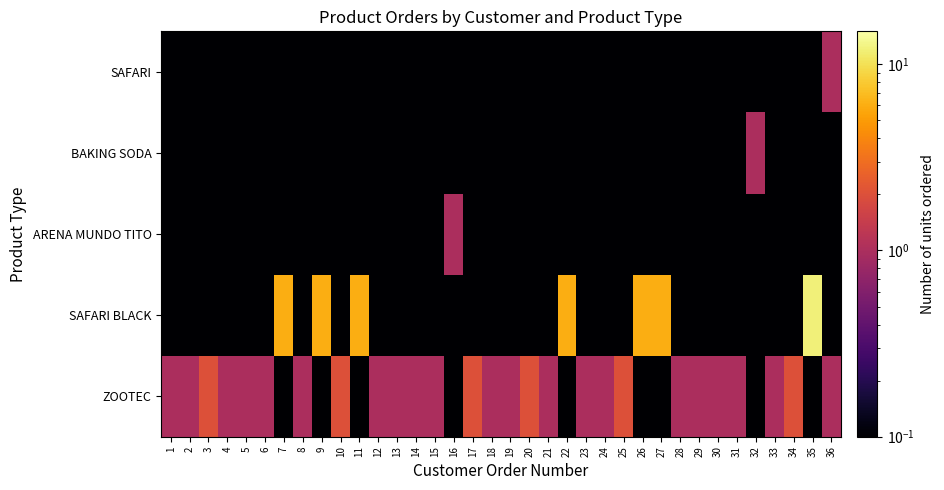

Reading left to right, list all the values displayed in this chart.

ZOOTEC: 1=1.0	2=1.0	3=2.0	4=1.0	5=1.0	6=1.0	7=0.0	8=1.0	9=0.0	10=2.0	11=0.0	12=1.0	13=1.0	14=1.0	15=1.0	16=0.0	17=2.0	18=1.0	19=1.0	20=2.0	21=1.0	22=0.0	23=1.0	24=1.0	25=2.0	26=0.0	27=0.0	28=1.0	29=1.0	30=1.0	31=1.0	32=0.0	33=1.0	34=2.0	35=0.0	36=1.0
SAFARI BLACK: 1=0.0	2=0.0	3=0.0	4=0.0	5=0.0	6=0.0	7=6.0	8=0.0	9=6.0	10=0.0	11=6.0	12=0.0	13=0.0	14=0.0	15=0.0	16=0.0	17=0.0	18=0.0	19=0.0	20=0.0	21=0.0	22=6.0	23=0.0	24=0.0	25=0.0	26=6.0	27=6.0	28=0.0	29=0.0	30=0.0	31=0.0	32=0.0	33=0.0	34=0.0	35=12.0	36=0.0
ARENA MUNDO TITO: 1=0.0	2=0.0	3=0.0	4=0.0	5=0.0	6=0.0	7=0.0	8=0.0	9=0.0	10=0.0	11=0.0	12=0.0	13=0.0	14=0.0	15=0.0	16=1.0	17=0.0	18=0.0	19=0.0	20=0.0	21=0.0	22=0.0	23=0.0	24=0.0	25=0.0	26=0.0	27=0.0	28=0.0	29=0.0	30=0.0	31=0.0	32=0.0	33=0.0	34=0.0	35=0.0	36=0.0
BAKING SODA: 1=0.0	2=0.0	3=0.0	4=0.0	5=0.0	6=0.0	7=0.0	8=0.0	9=0.0	10=0.0	11=0.0	12=0.0	13=0.0	14=0.0	15=0.0	16=0.0	17=0.0	18=0.0	19=0.0	20=0.0	21=0.0	22=0.0	23=0.0	24=0.0	25=0.0	26=0.0	27=0.0	28=0.0	29=0.0	30=0.0	31=0.0	32=1.0	33=0.0	34=0.0	35=0.0	36=0.0
SAFARI: 1=0.0	2=0.0	3=0.0	4=0.0	5=0.0	6=0.0	7=0.0	8=0.0	9=0.0	10=0.0	11=0.0	12=0.0	13=0.0	14=0.0	15=0.0	16=0.0	17=0.0	18=0.0	19=0.0	20=0.0	21=0.0	22=0.0	23=0.0	24=0.0	25=0.0	26=0.0	27=0.0	28=0.0	29=0.0	30=0.0	31=0.0	32=0.0	33=0.0	34=0.0	35=0.0	36=1.0